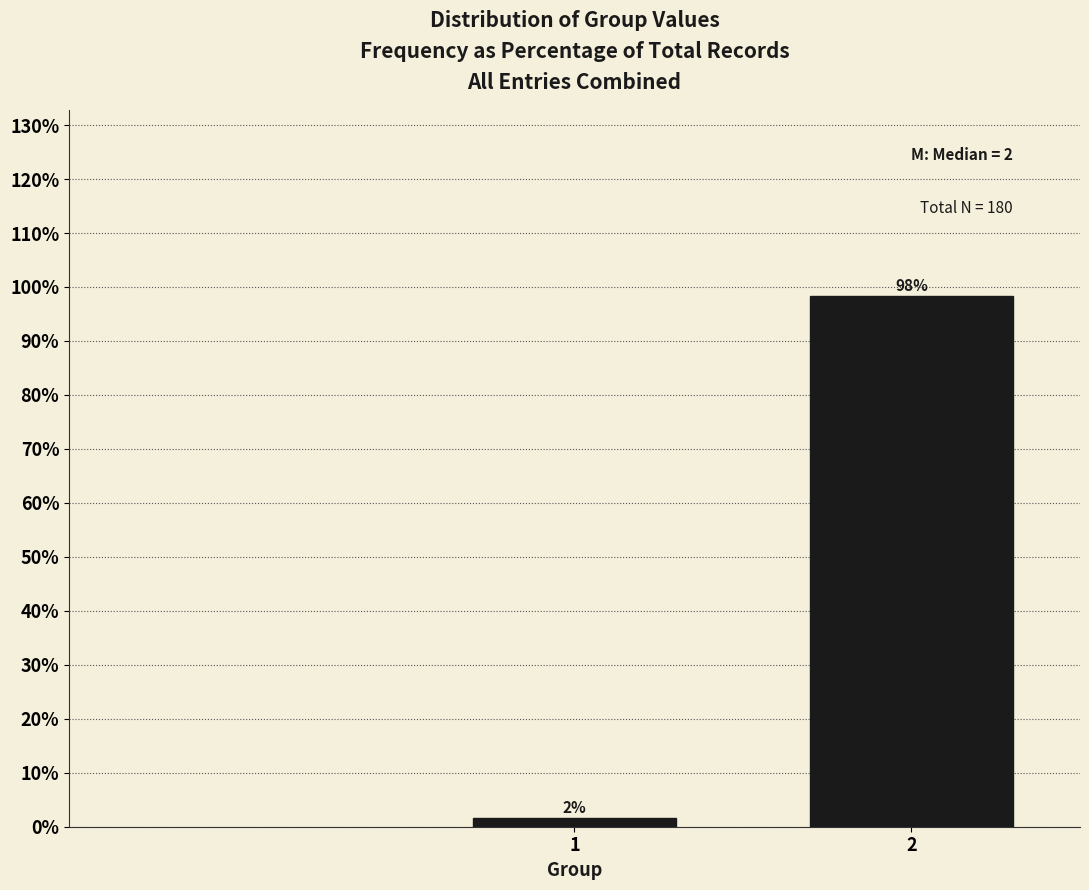

What is the sum of all values?

100.0